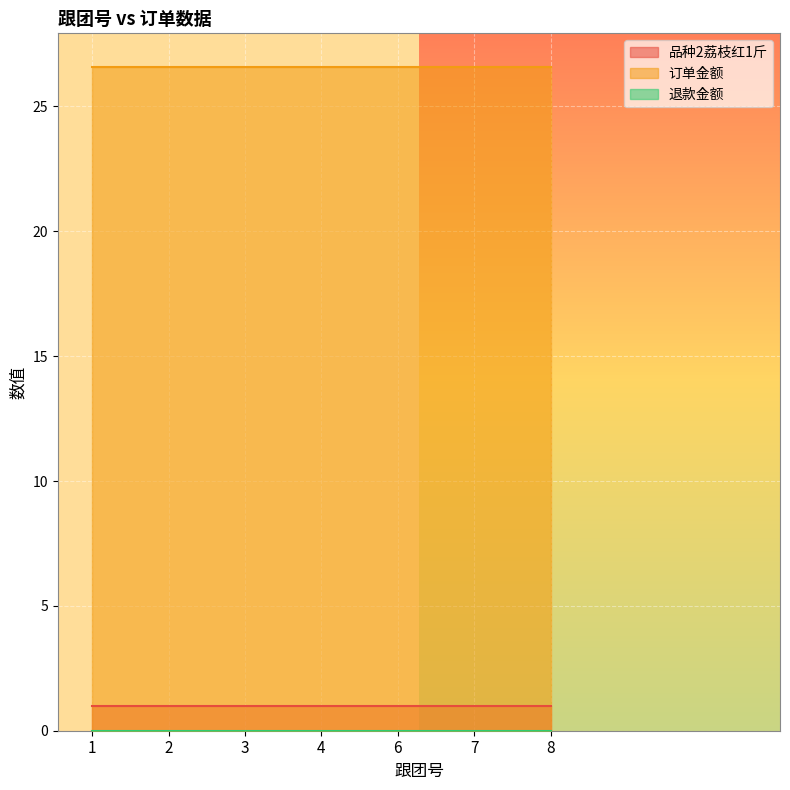

At which category is the sum across all series the highest?

1